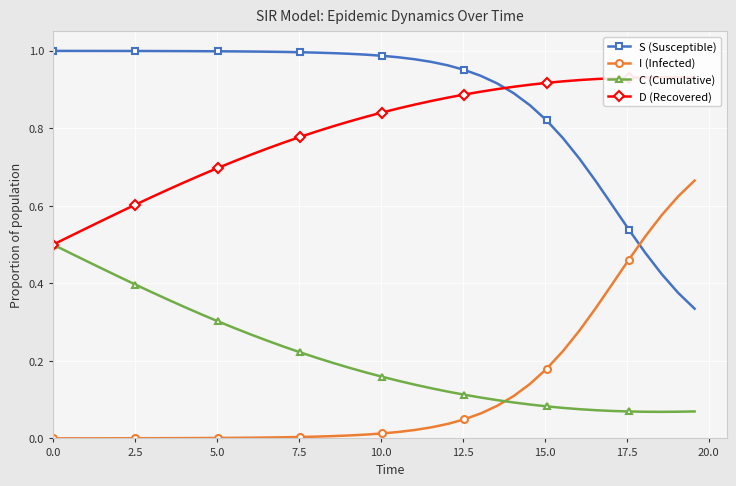

True or false: C (Cumulative) and S (Susceptible) cross at least once.

False